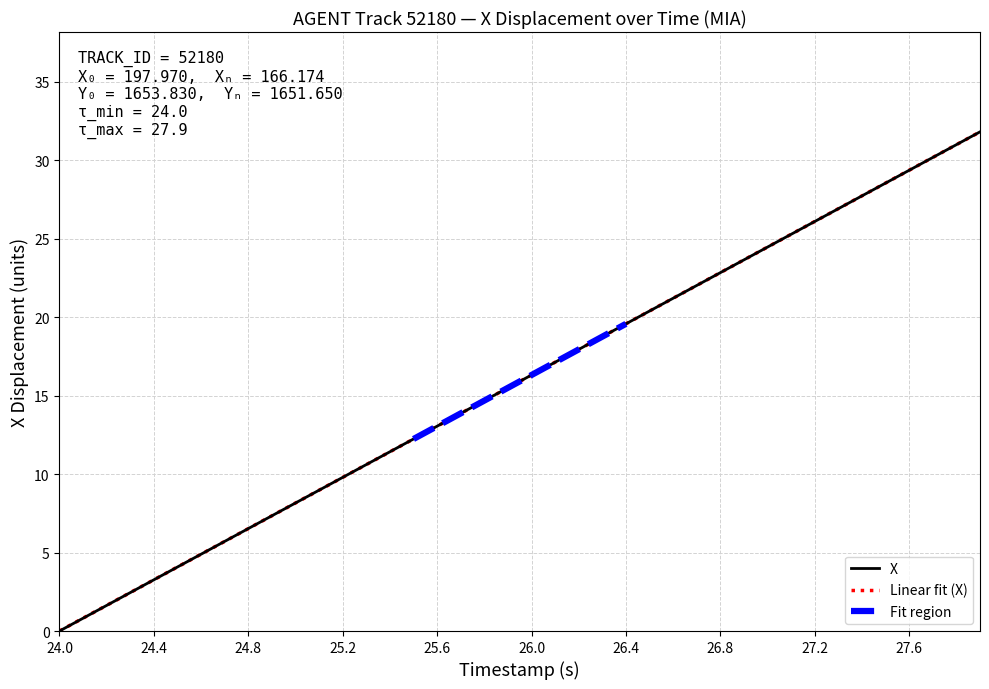

True or false: X has more than 1 points higher than both neighbors.

False